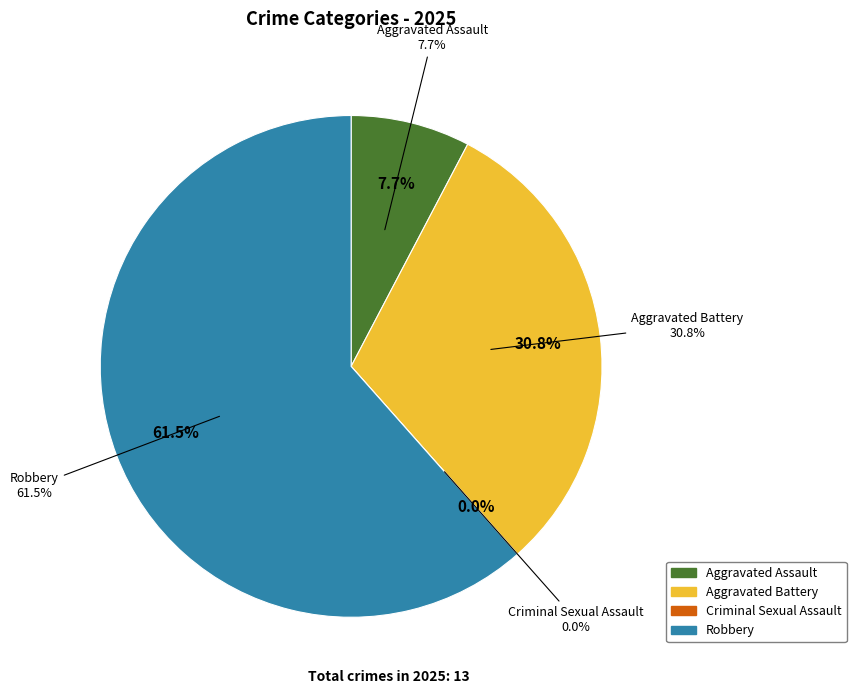

Does Aggravated Battery represent more than half of the total?

No